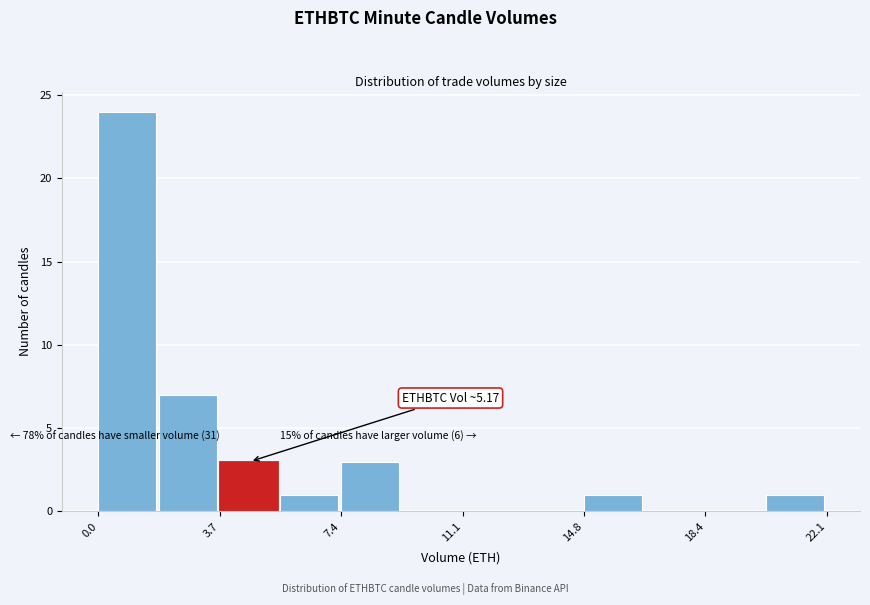

Around what value on the x-axis is the tallest bar? Give the approximate position of its centre, as read against the axis.

1.0